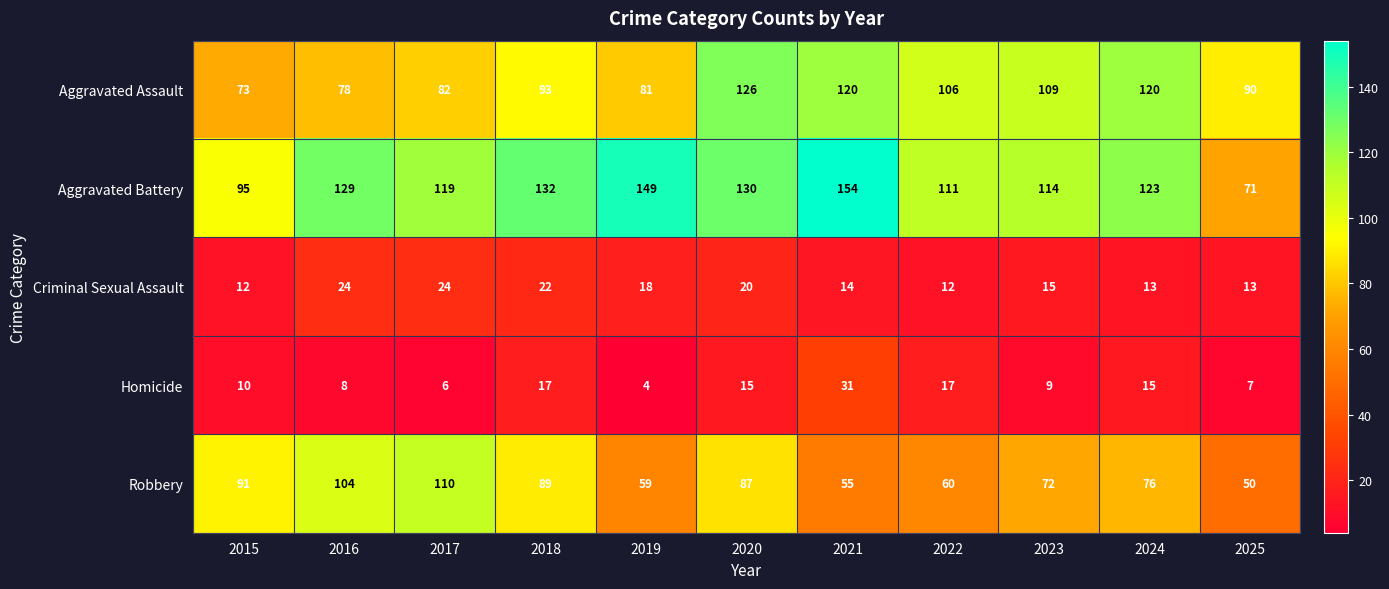

What is the average value of the Homicide series?

13